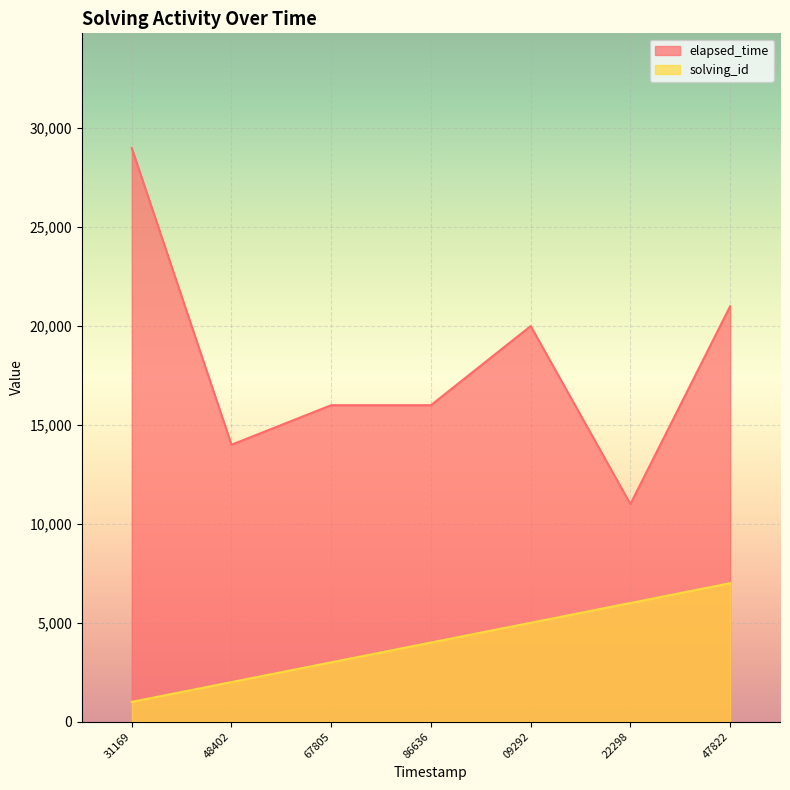

True or false: elapsed_time has a value of 3270 at 67805.

False